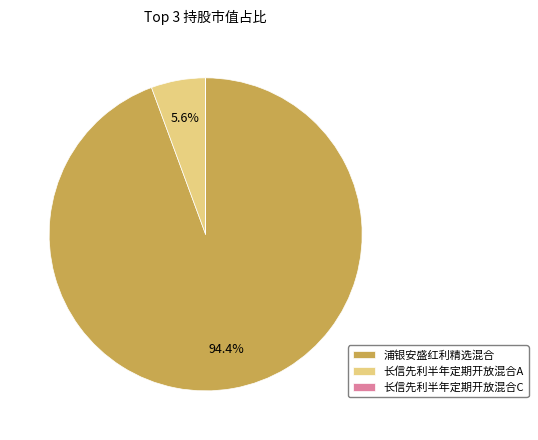

What is the largest slice in the pie chart?

浦银安盛红利精选混合